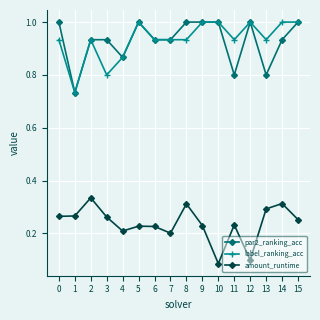

True or false: par2_ranking_acc has more than 1 interior local peaks.

True